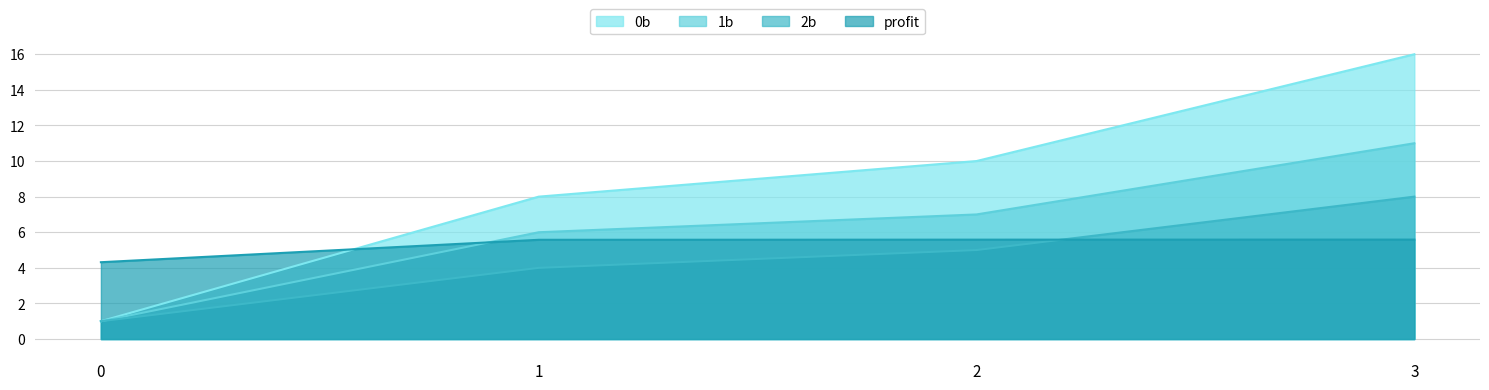

Between 3 and 2, which is larger?

3